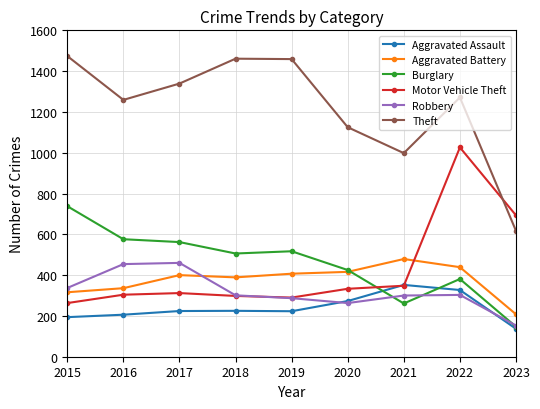

True or false: Theft and Robbery intersect in this chart.

False